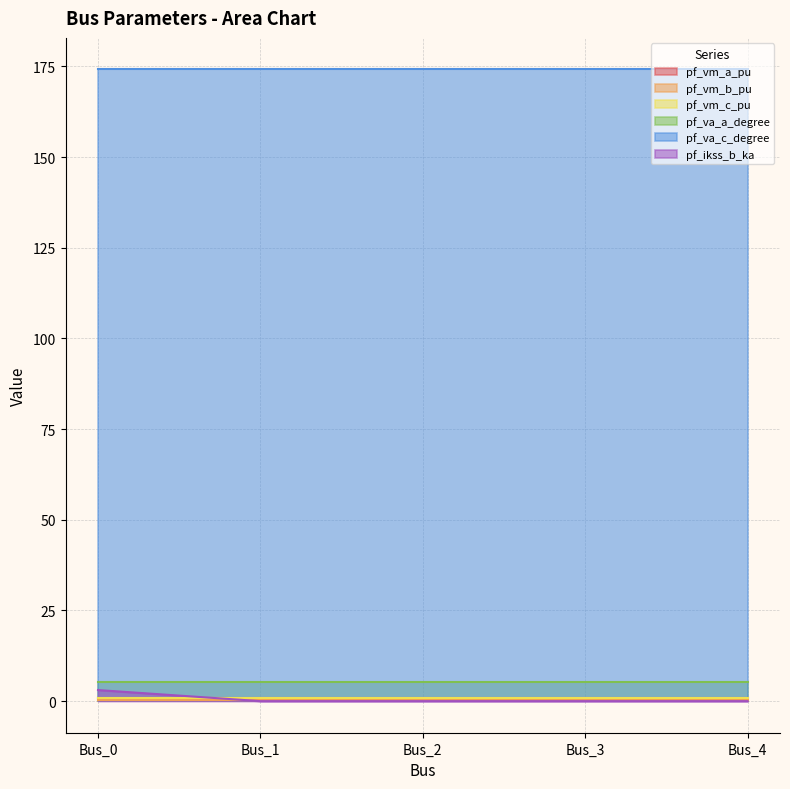

What is the sum of the pf_va_a_degree values at Bus_0 and Bus_2?

10.3